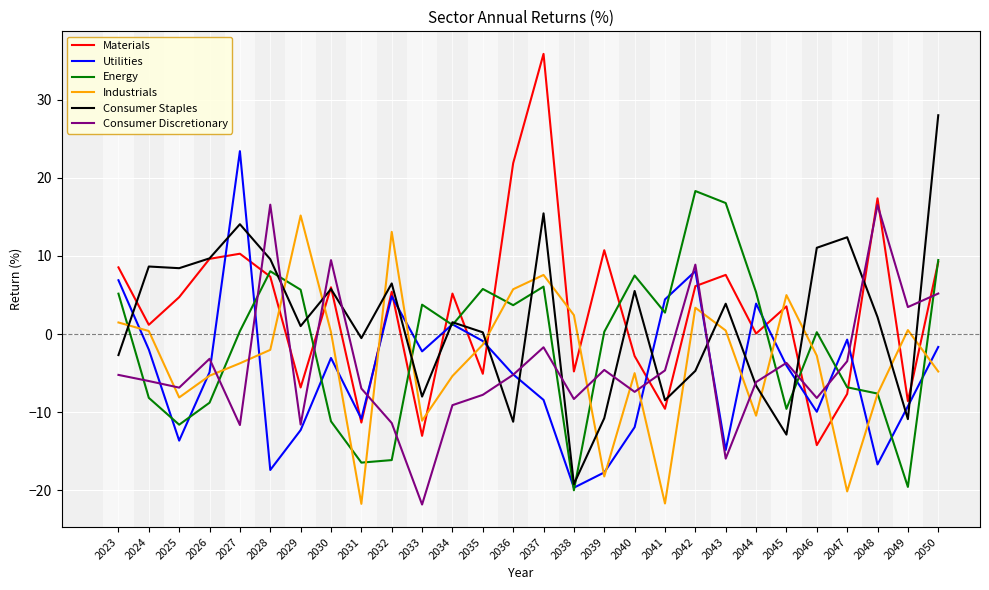

Rank the series at 2047 from lowest to highest value.

Industrials, Materials, Energy, Consumer Discretionary, Utilities, Consumer Staples